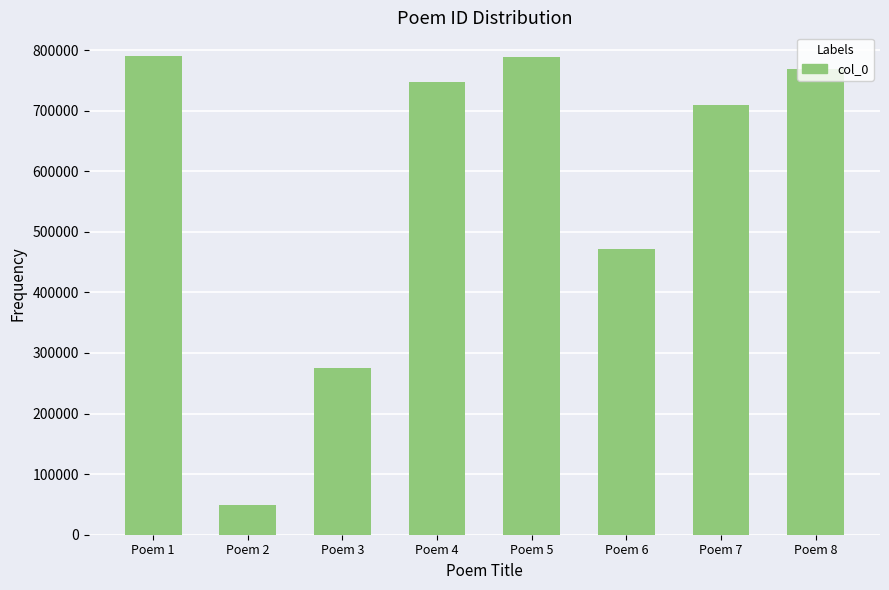

How many data points are less than 746518?

4